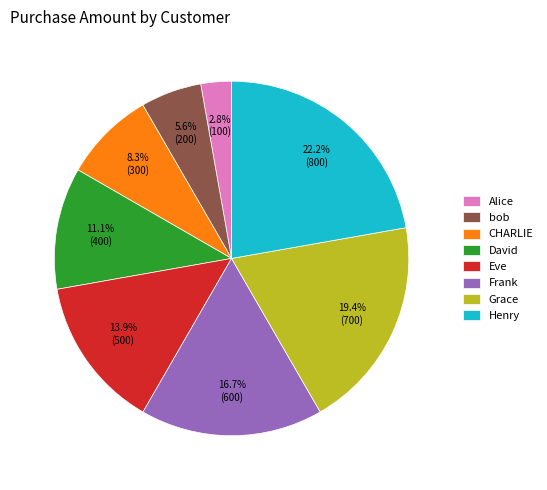

Which category has the smallest portion of the pie?

Alice